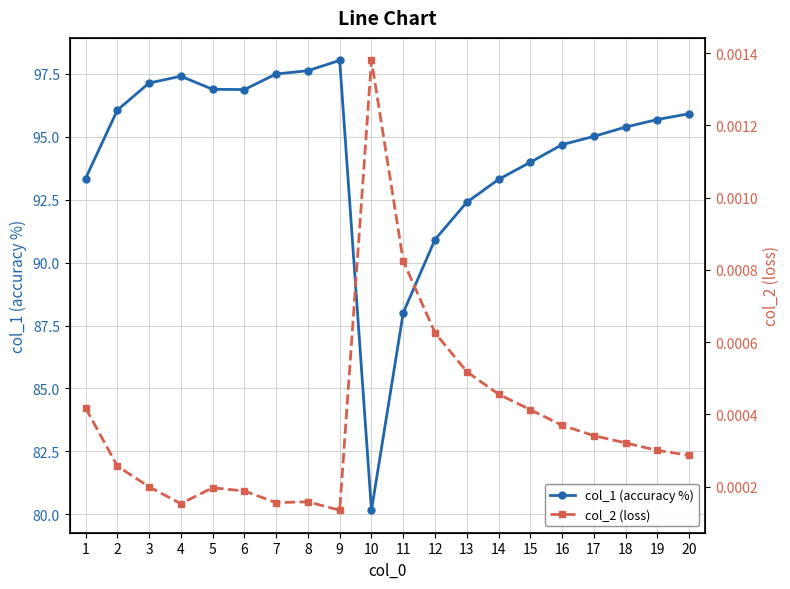

What is the difference between the maximum and minimum values in the col_1 (accuracy %) series?

17.9